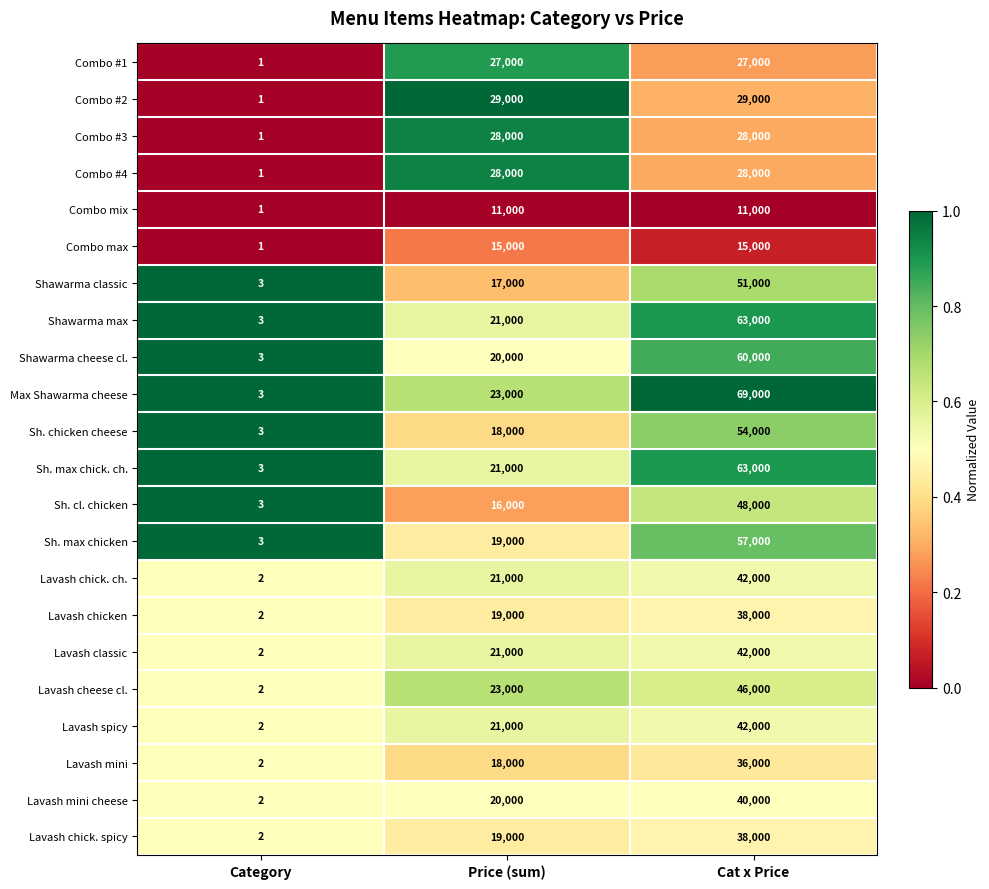

How many distinct data groups are displayed?

22